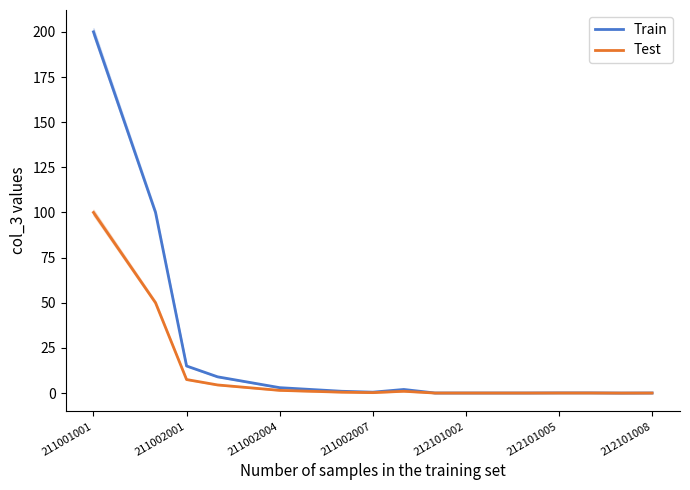

The value of Train at 11 is 0.1. True or false?

False